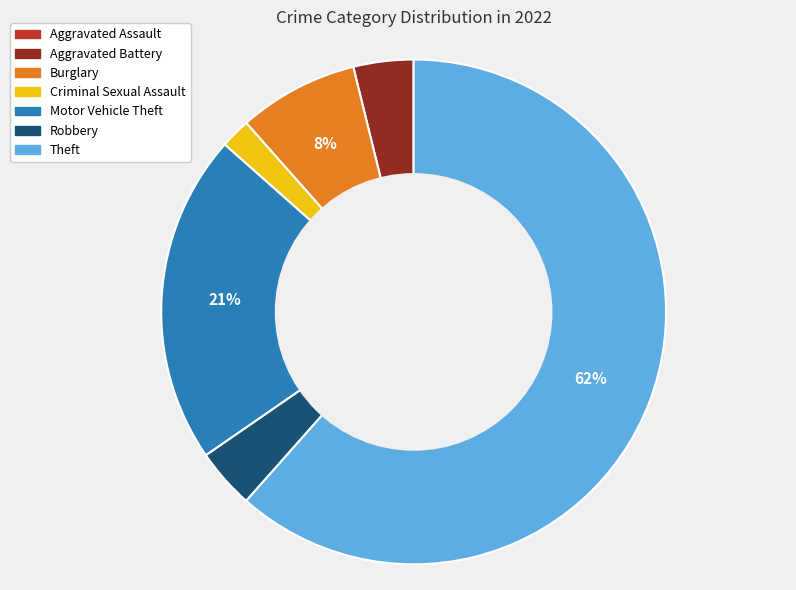

Is it true that Aggravated Battery is 4% of the pie?

True